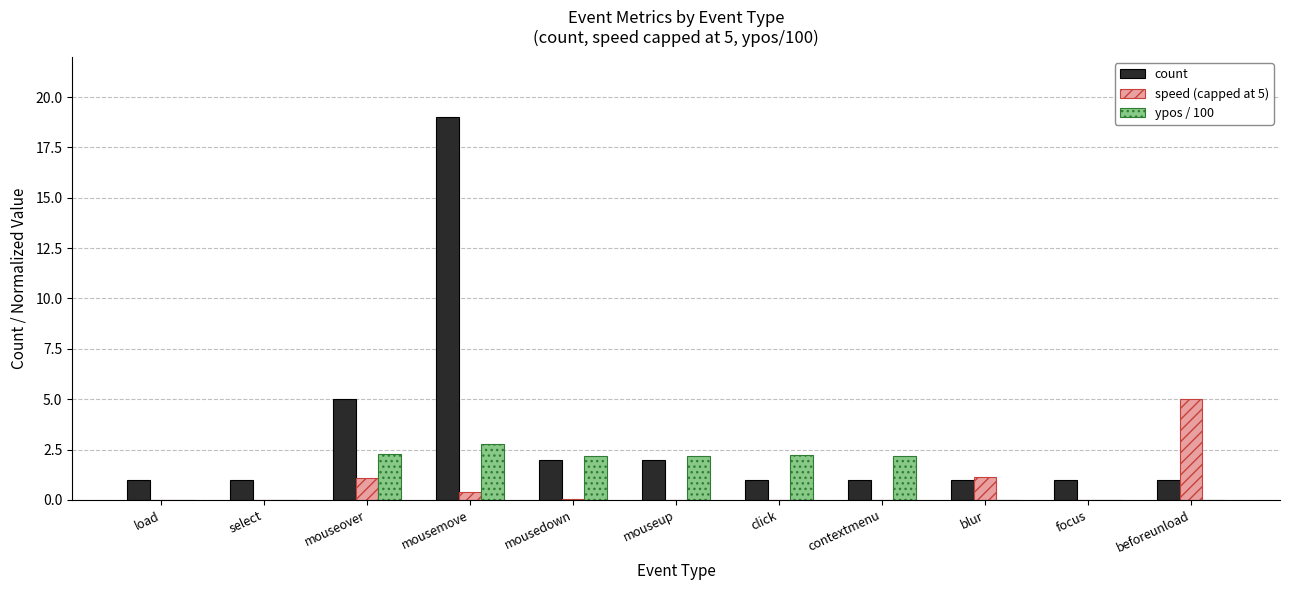

The ypos / 100 series shows 2.2 at click. True or false?

True